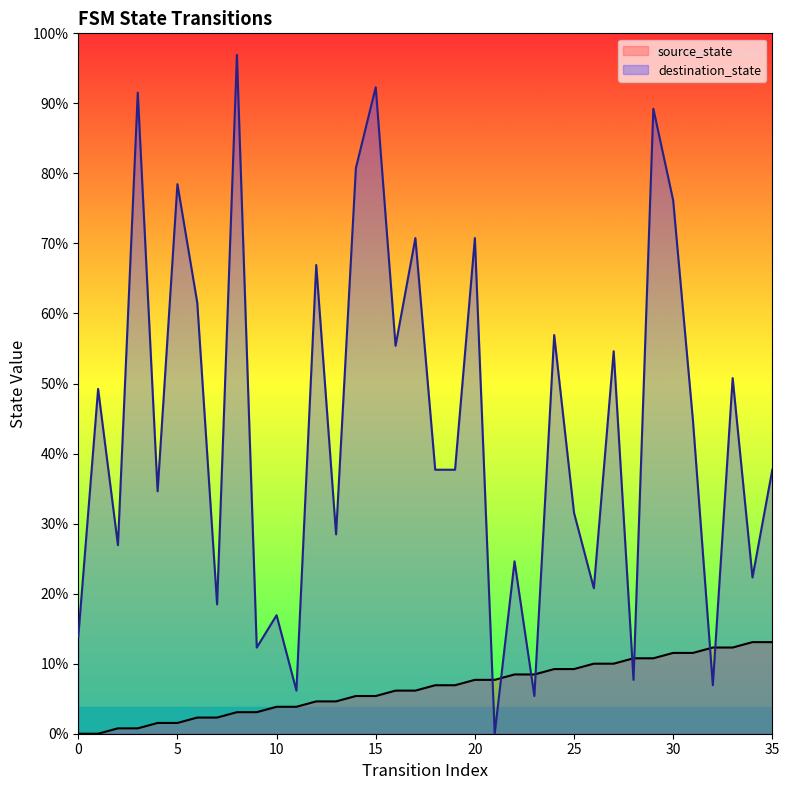

At which label does destination_state first exceed 49?

1